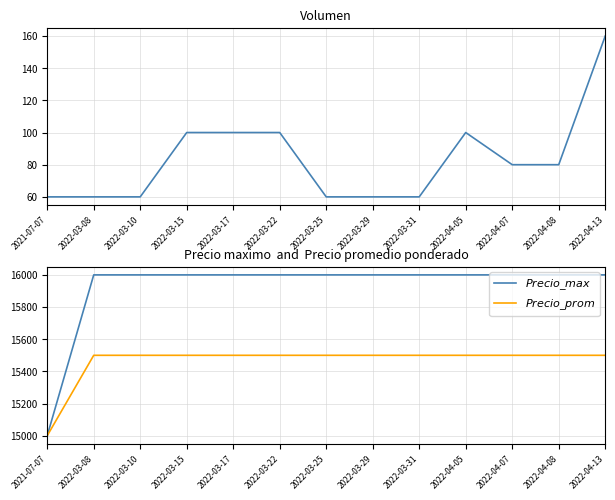

Reading right to left, list all the values displayed in this chart.

Volumen: 2022-04-13=160	2022-04-08=80	2022-04-07=80	2022-04-05=100	2022-03-31=60	2022-03-29=60	2022-03-25=60	2022-03-22=100	2022-03-17=100	2022-03-15=100	2022-03-10=60	2022-03-08=60	2021-07-07=60
$Precio\_max$: 2022-04-13=16000	2022-04-08=16000	2022-04-07=16000	2022-04-05=16000	2022-03-31=16000	2022-03-29=16000	2022-03-25=16000	2022-03-22=16000	2022-03-17=16000	2022-03-15=16000	2022-03-10=16000	2022-03-08=16000	2021-07-07=15000
$Precio\_prom$: 2022-04-13=15500	2022-04-08=15500	2022-04-07=15500	2022-04-05=15500	2022-03-31=15500	2022-03-29=15500	2022-03-25=15500	2022-03-22=15500	2022-03-17=15500	2022-03-15=15500	2022-03-10=15500	2022-03-08=15500	2021-07-07=15000